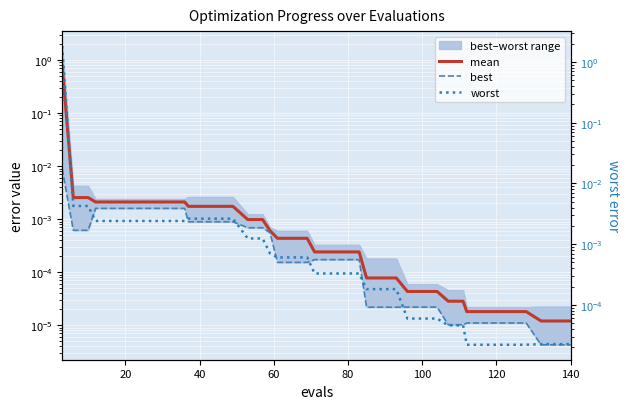

Which series has the largest total across all categories?

worst